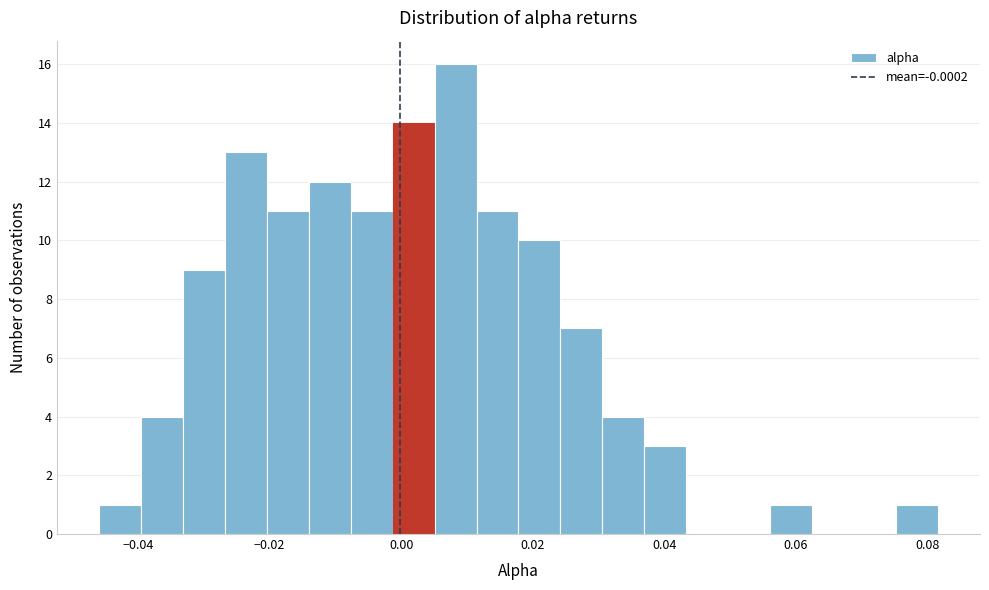

Around what value on the x-axis is the tallest bar? Give the approximate position of its centre, as read against the axis.

0.008